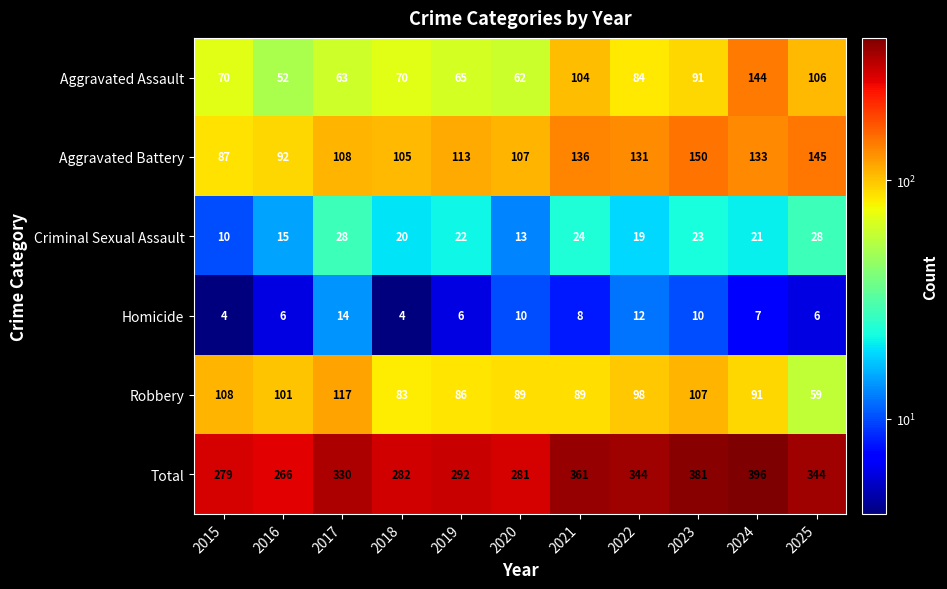

What is the difference between the Aggravated Assault values at 2017 and 2022?

21